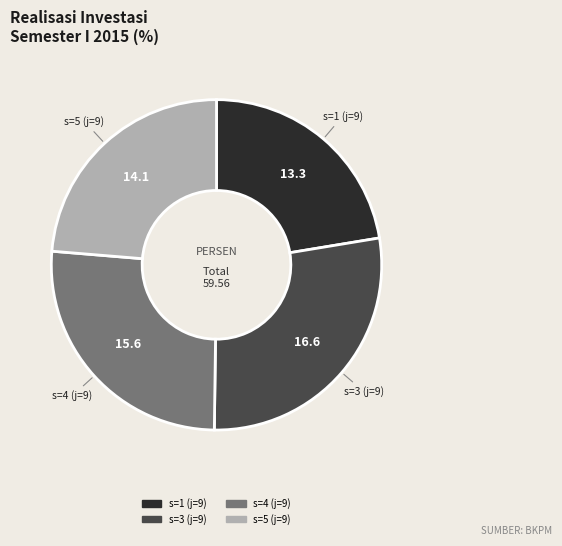

True or false: s=5 (j=9) accounts for 12% of the total.

False